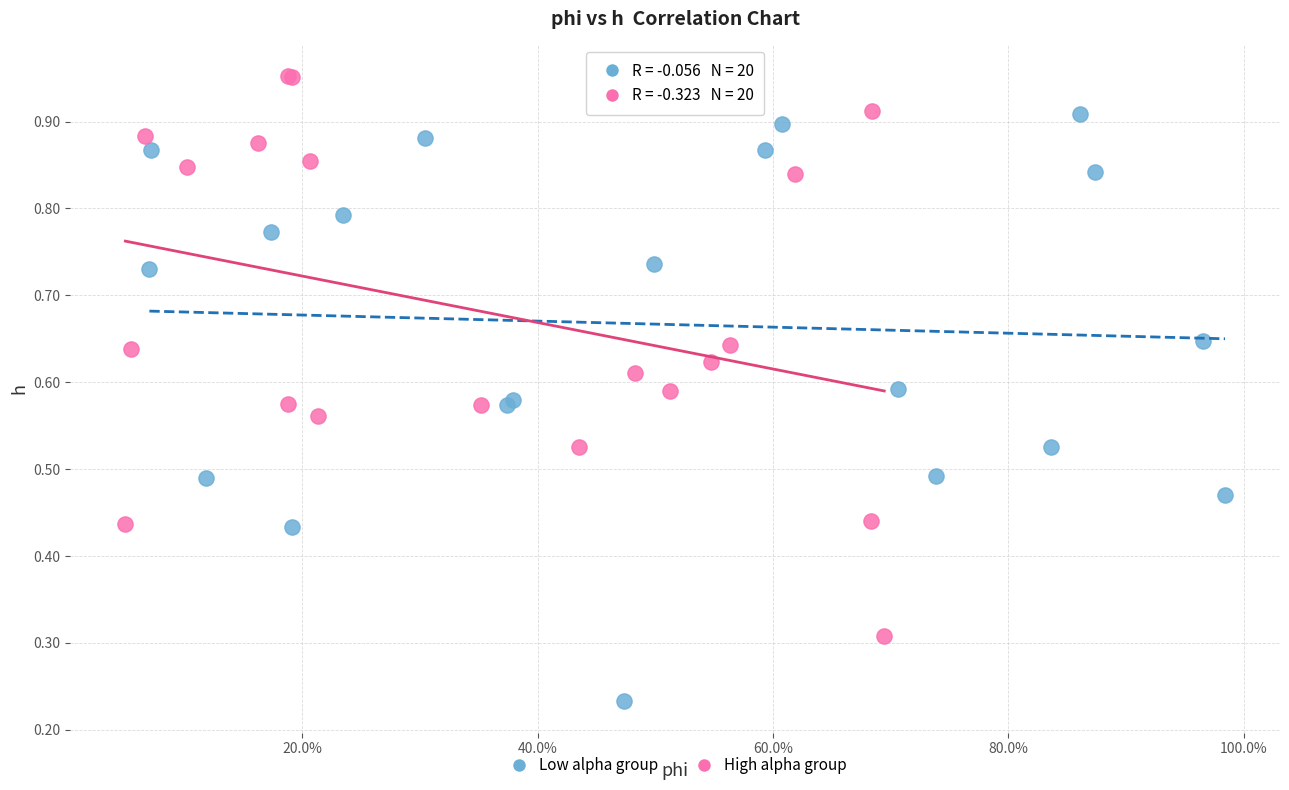

Which series contains the highest Y value?

High alpha group